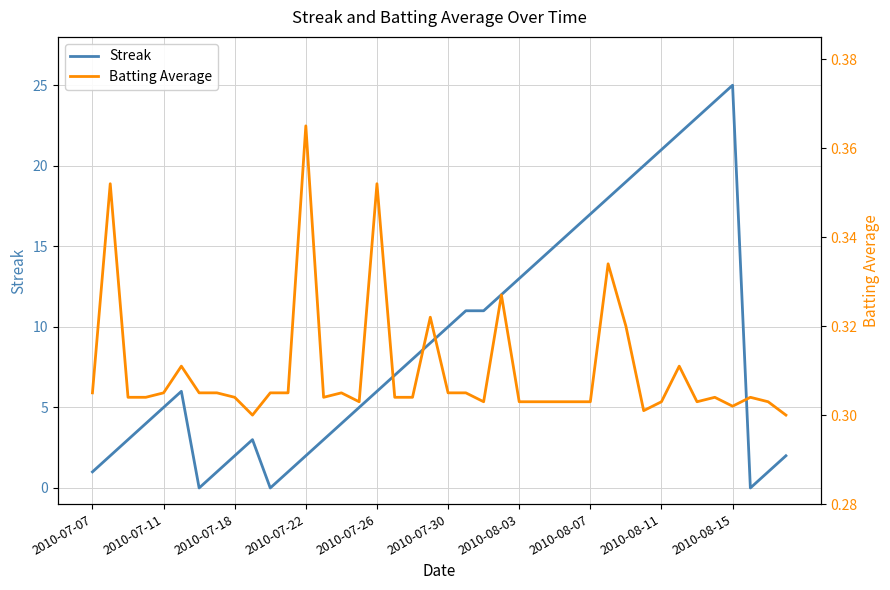

Is it true that Streak equals 10 at 2010-07-30?

True